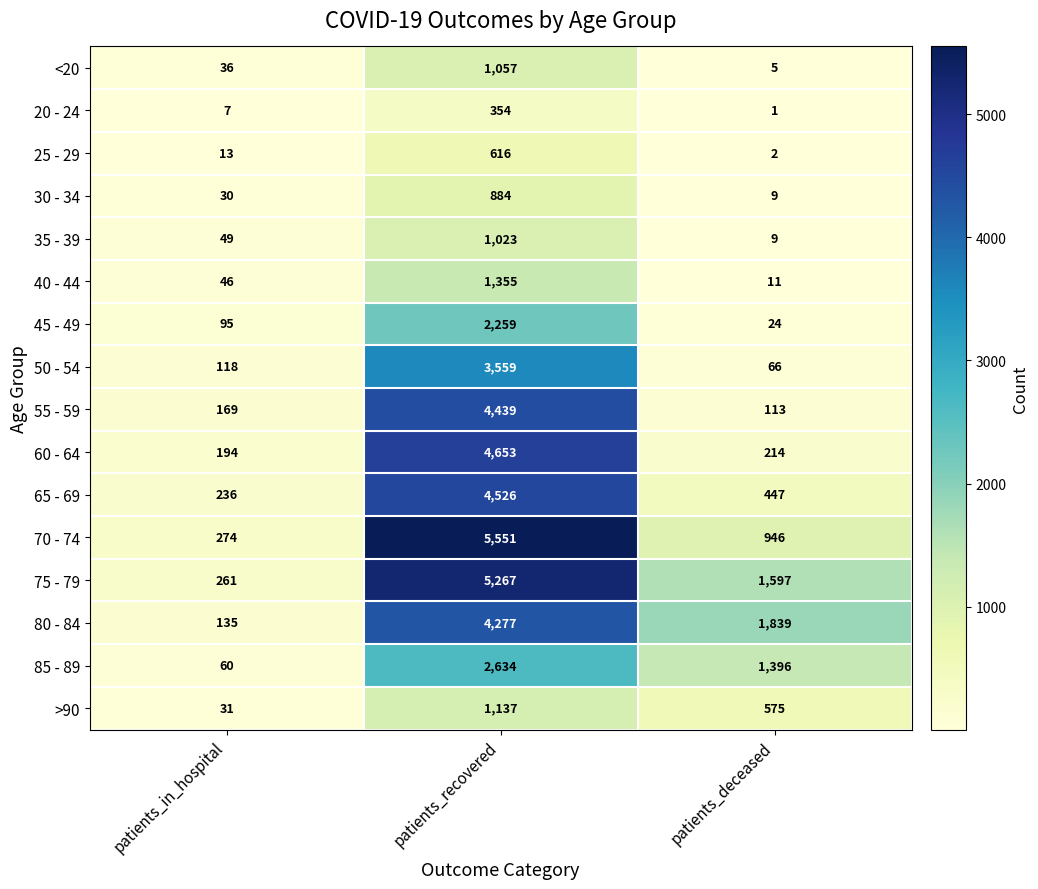

What is the total value across all series at patients_in_hospital?

1754